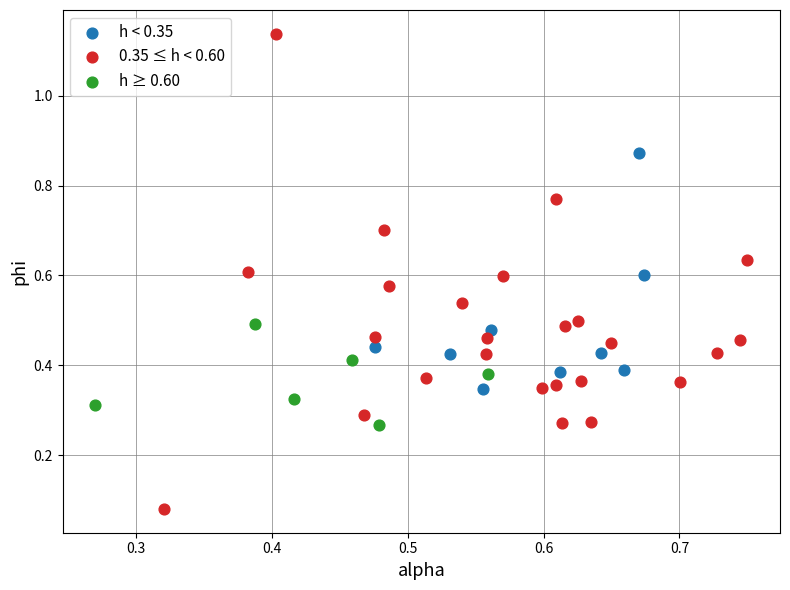

Which series has the widest spread of Y values?

0.35 ≤ h < 0.60